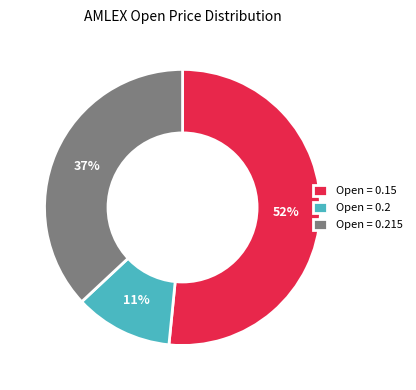

Do Open = 0.215 and Open = 0.15 together represent more than half of the pie?

Yes